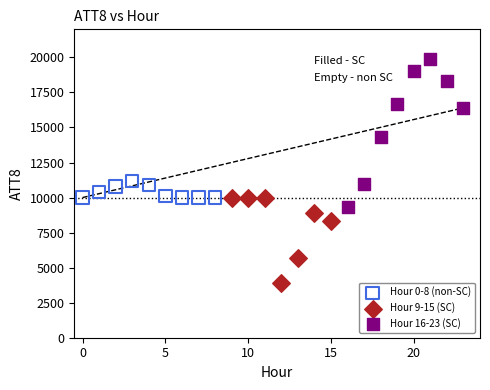

Which series contains the lowest Y value?

Hour 9-15 (SC)